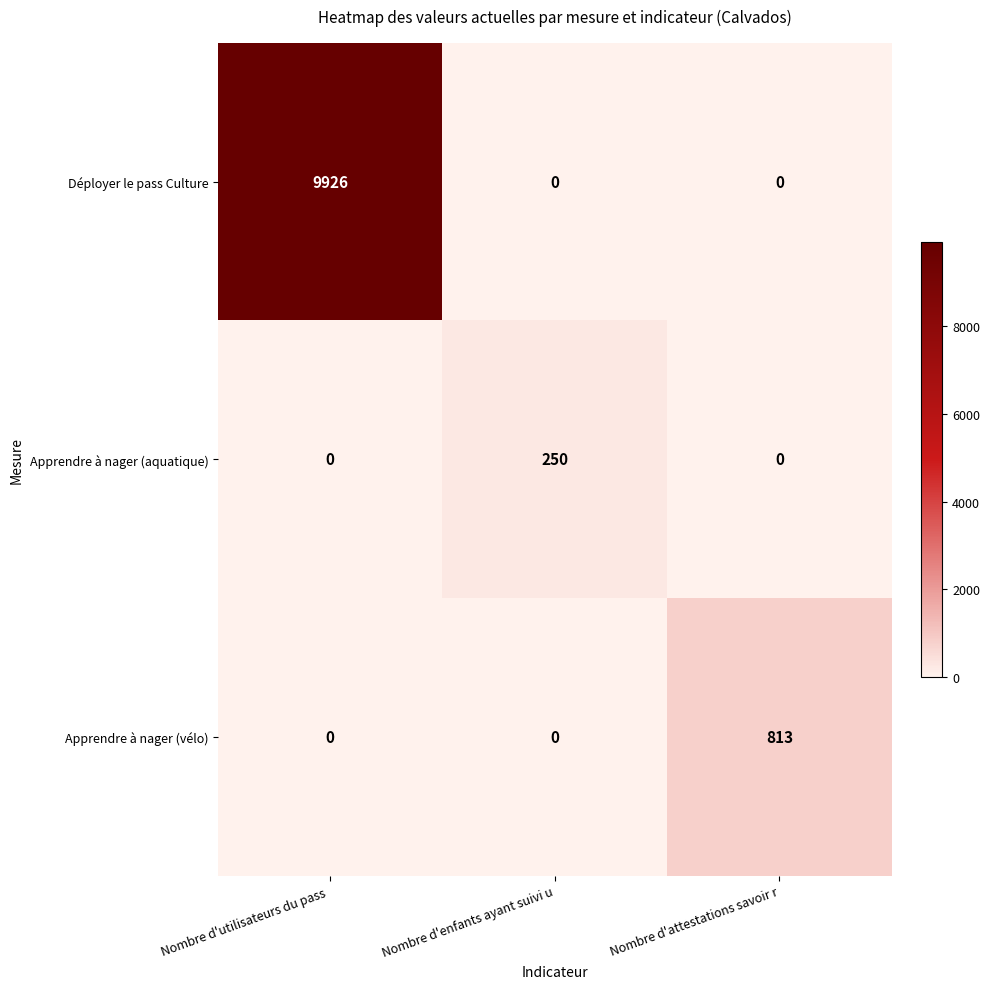

What is the total value across all series at Nombre d'enfants ayant suivi u?

250